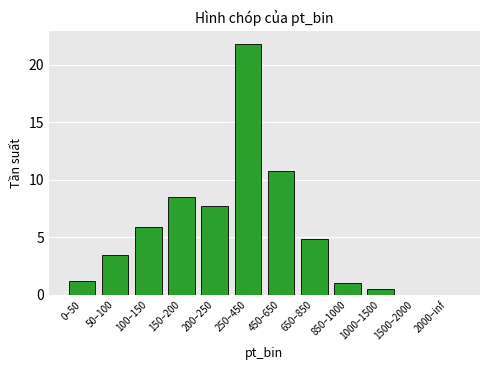

Reading left to right, extract all data points from this chart.

1.2	3.5	5.9	8.5	7.7	21.8	10.8	4.9	1.0	0.5	0.0	0.0